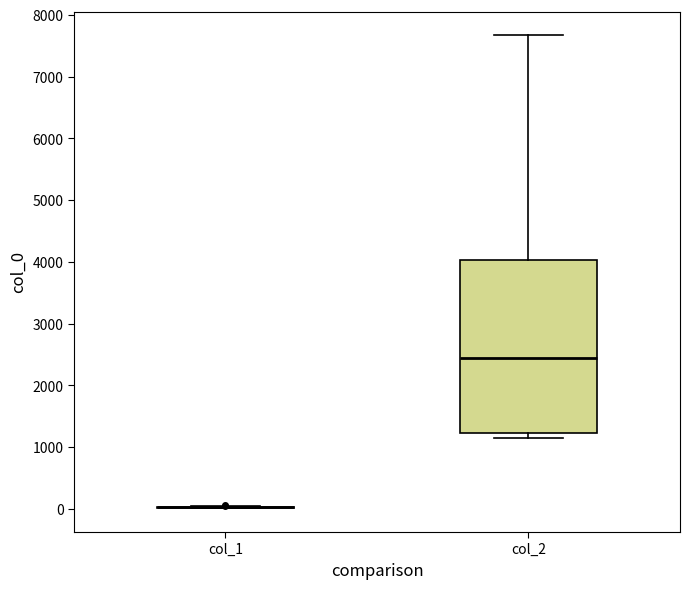

Comparing the boxes themselves (not the whiskers), which one is the tallest?

col_2